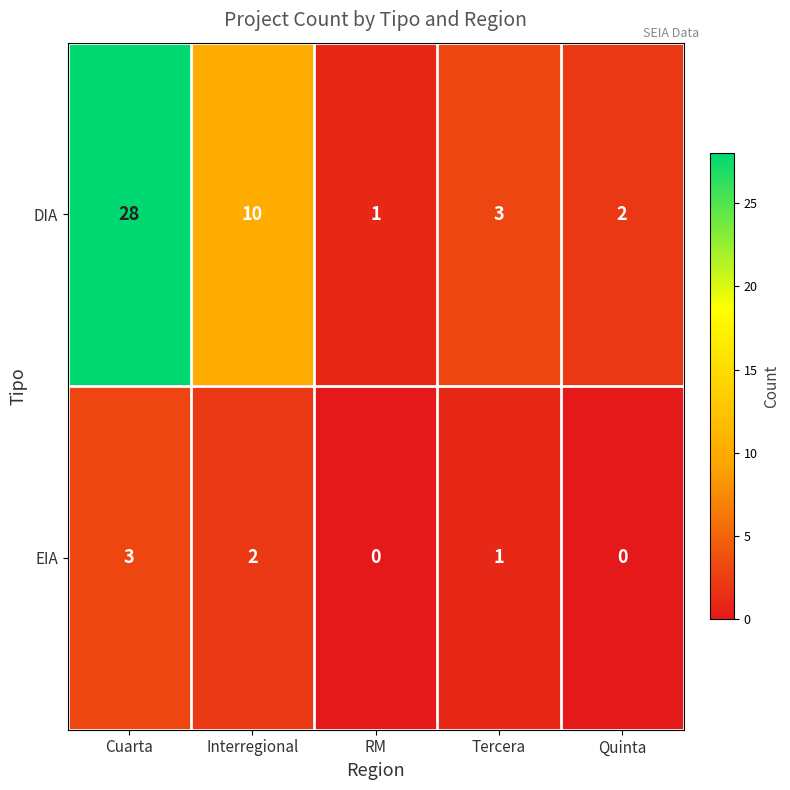

What is the greatest value displayed?

28